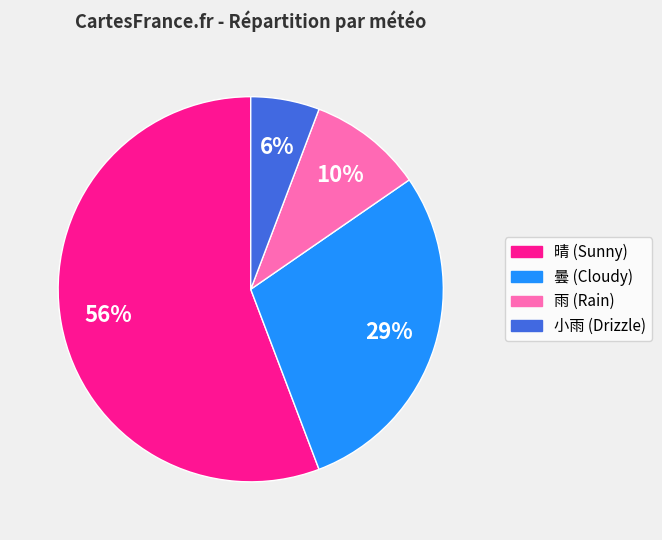

To the nearest percent, what is the difference between the 小雨 and 曇 slice percentages?

23%